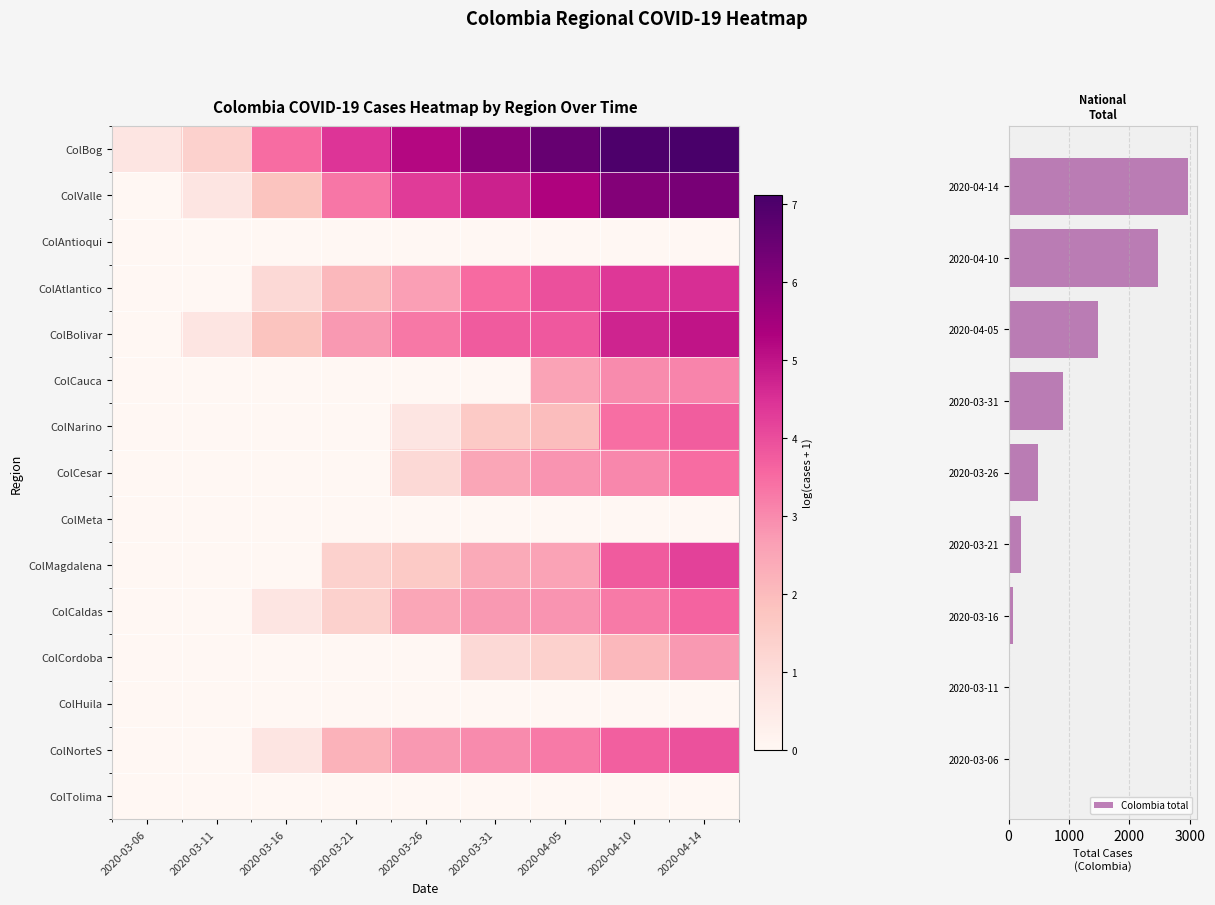

What is the sum of all Colombia total values?

8621